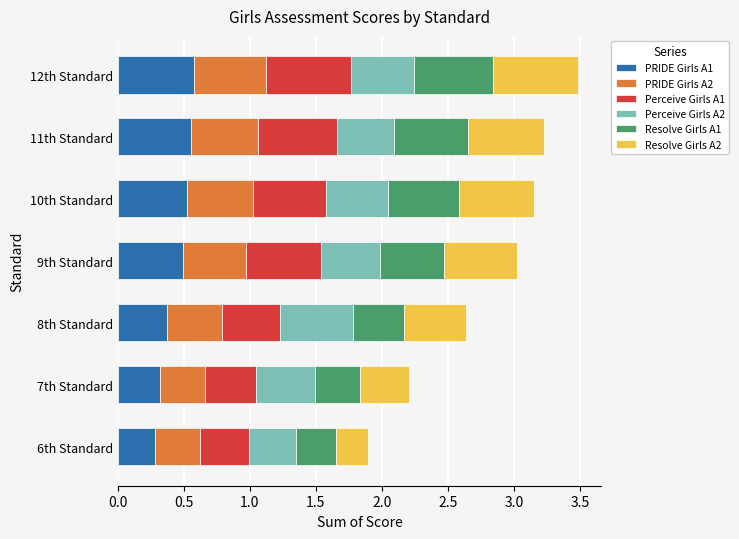

What is the total value across all series at 7th Standard?

2.2